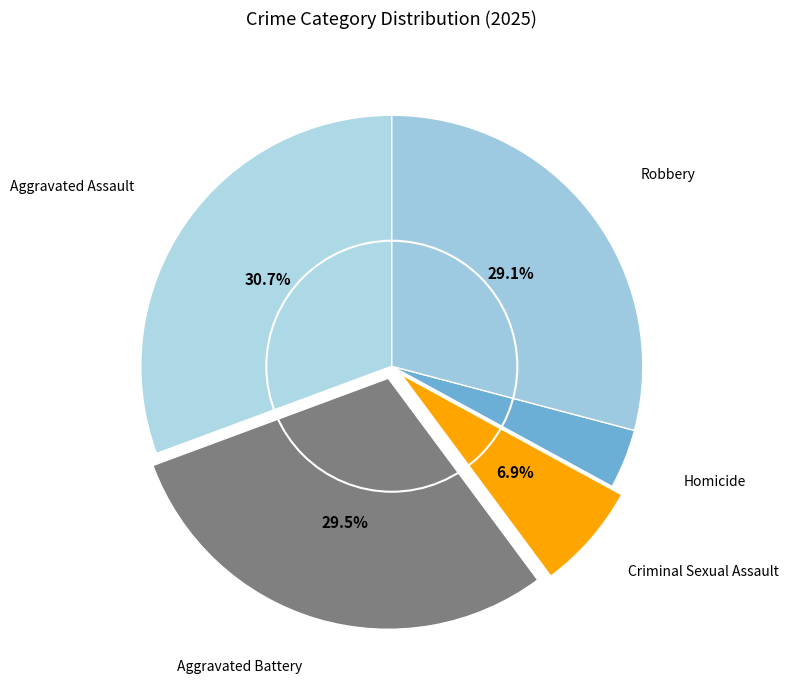

What is the ratio of the value at Aggravated Assault to the value at Aggravated Battery?

1.0